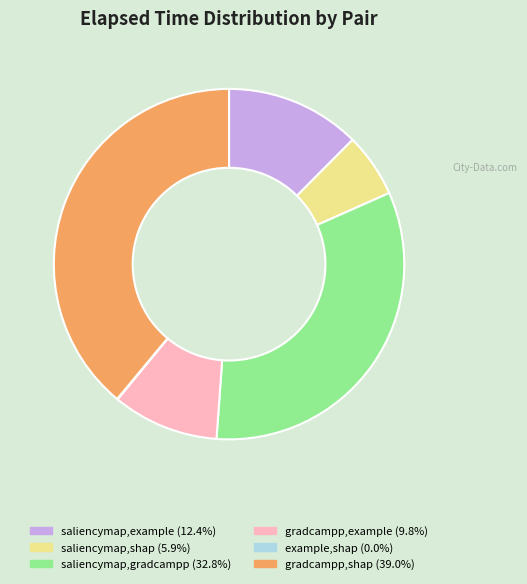

Do saliencymap,gradcampp (32.8%) and gradcampp,shap (39.0%) together represent more than half of the pie?

Yes